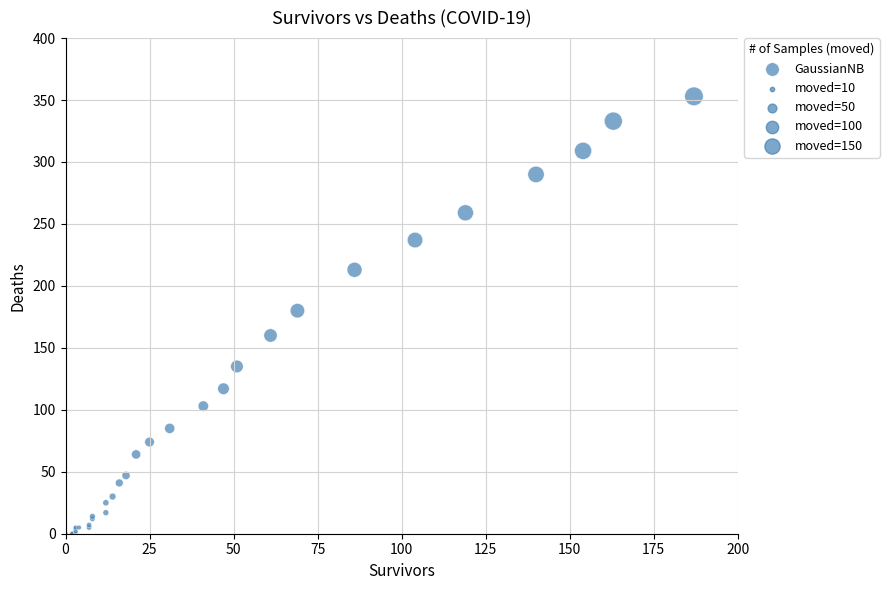

What Y value in the scatter plot is closest to 176?

180